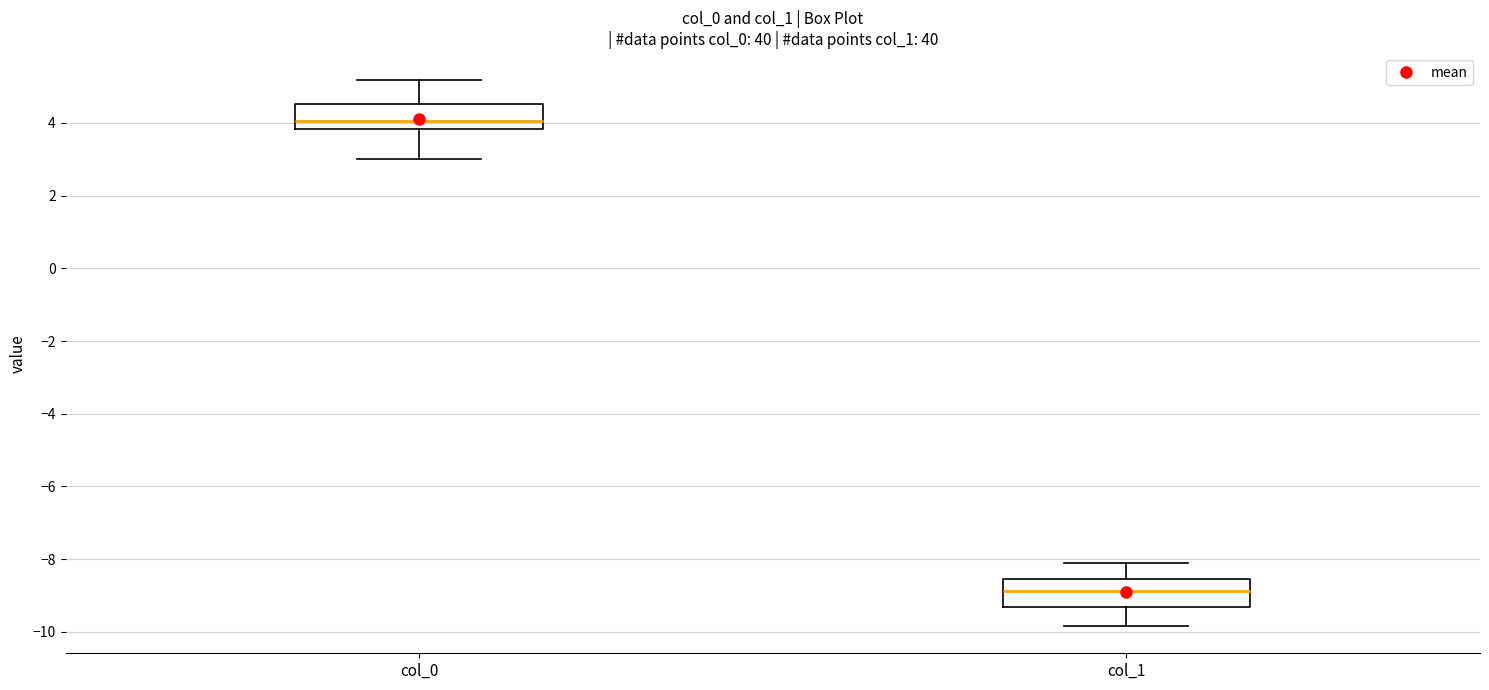

Reading left to right, transcribe this box plot: for each box, give where its median line is, the range the box spans, and where its two whiskers end, as read against the y-axis. The values are not printed on the chart, so give them approximately, as read against the axis.

col_0: median 4.0, box 3.8 to 4.6, whiskers 3.0 to 5.2
col_1: median -8.8, box -9.4 to -8.6, whiskers -9.8 to -8.0